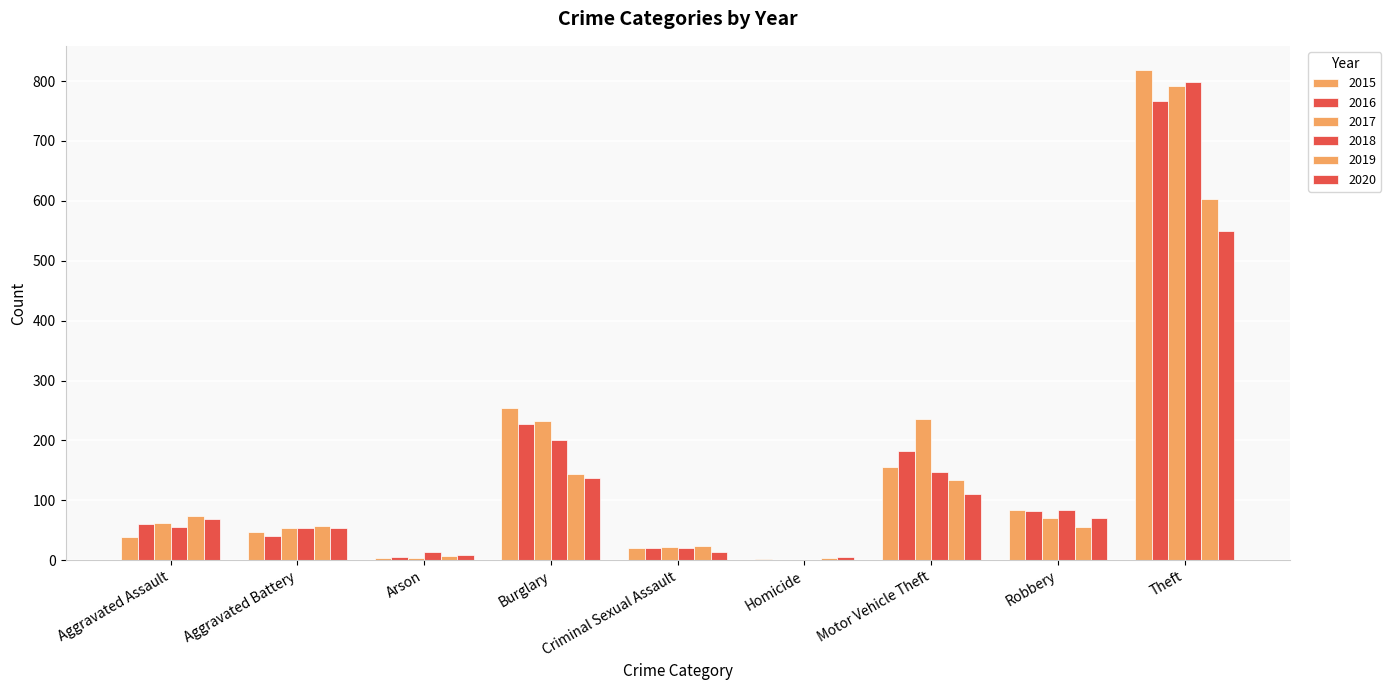

How many data points does each series have?

9